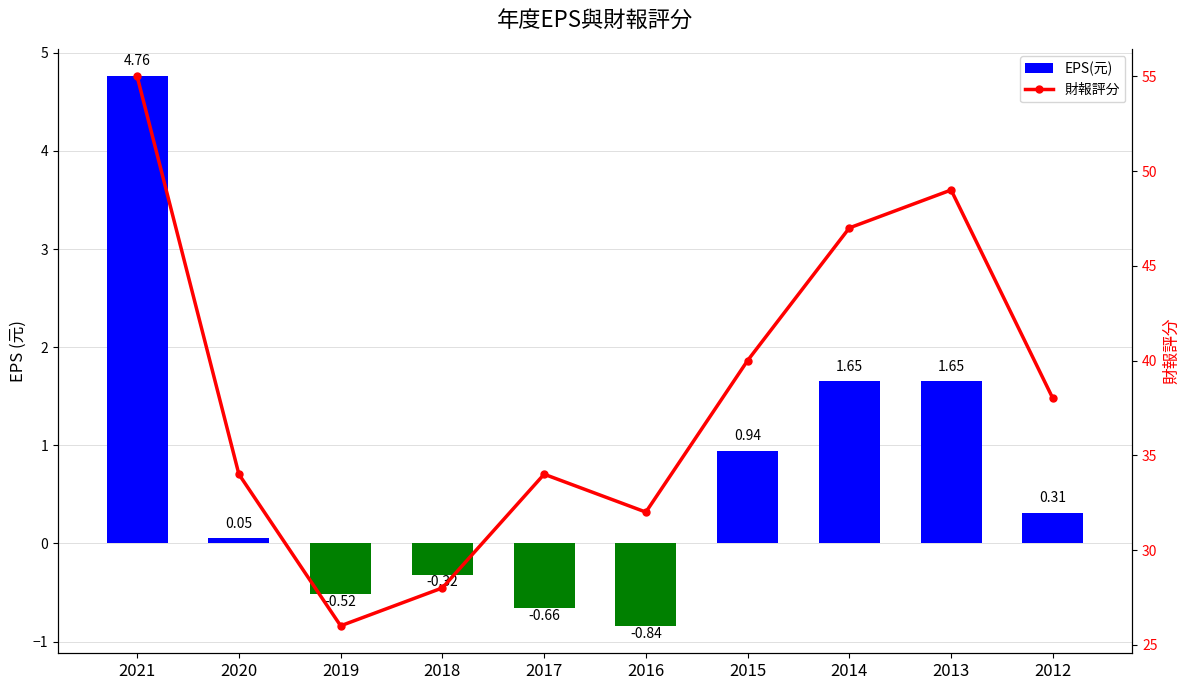

Is it true that EPS(元) equals 2.3 at 2013?

False